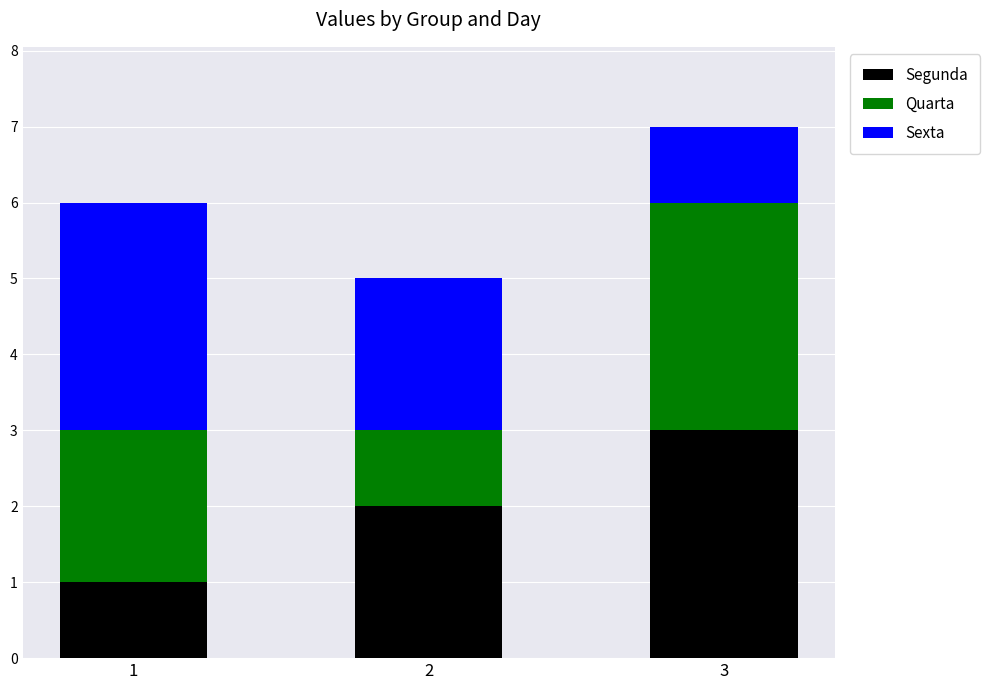

What is the highest value of the Segunda series?

3